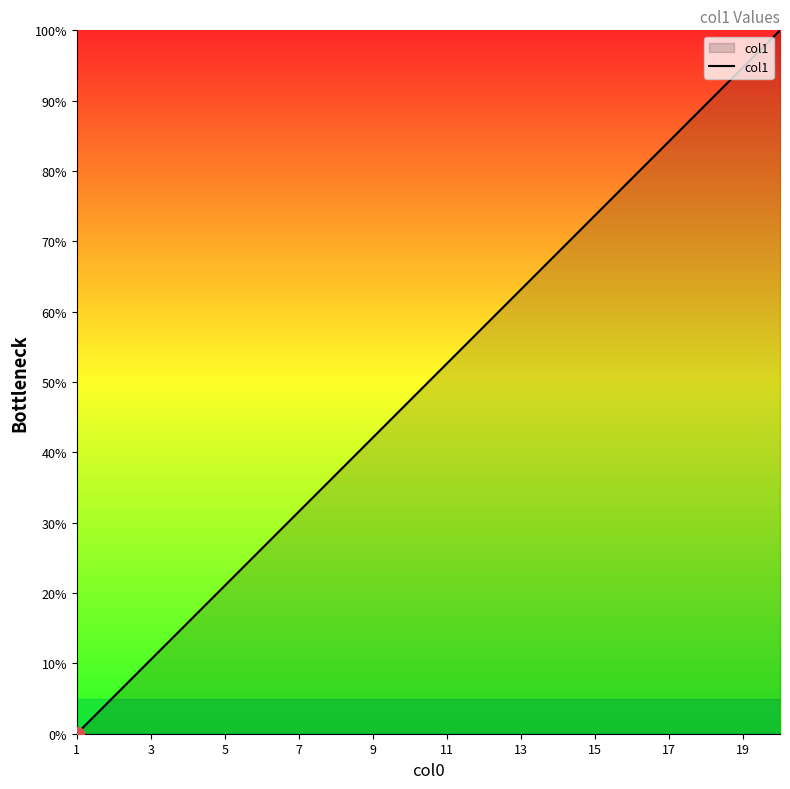

What is the maximum value shown in the chart?

100.0